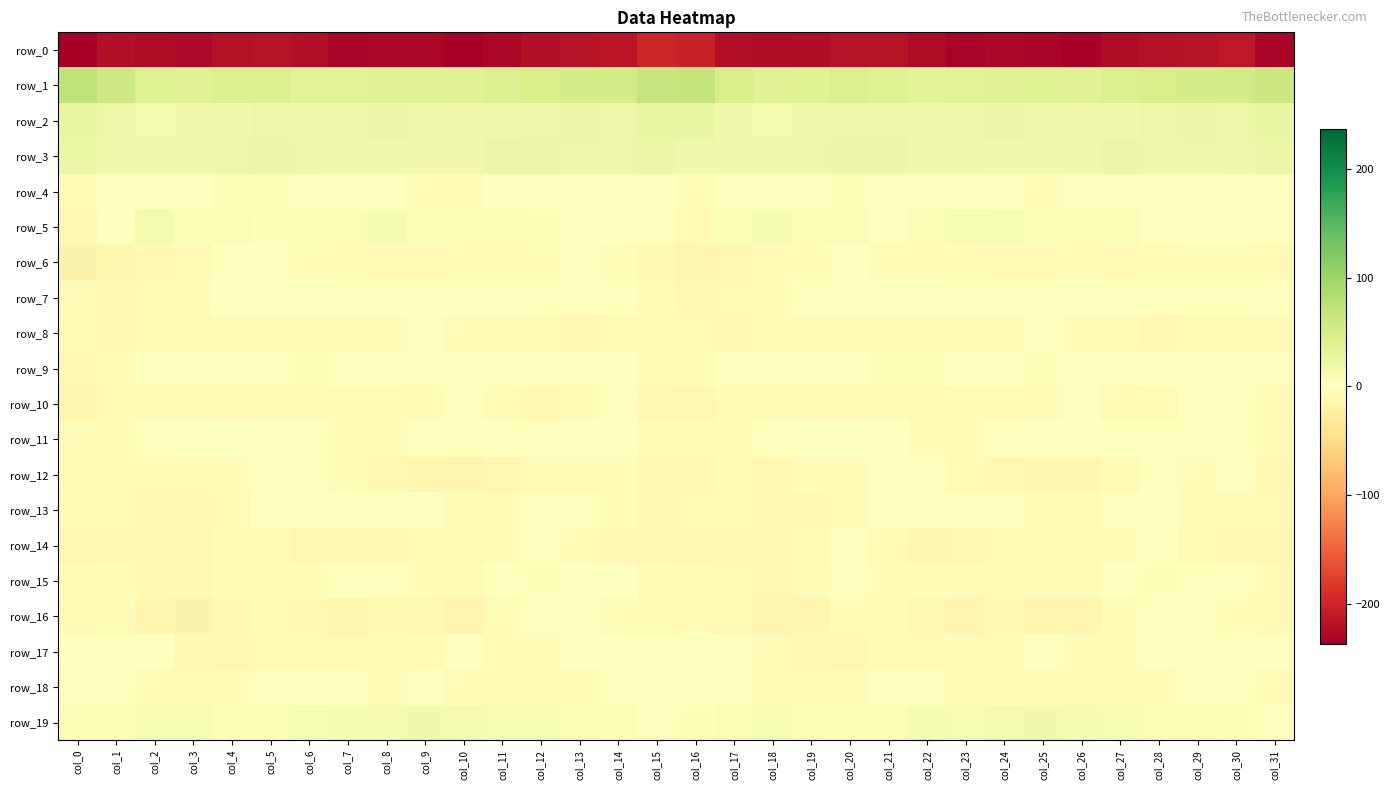

Which series changed the most between col_7 and col_30?

row_0